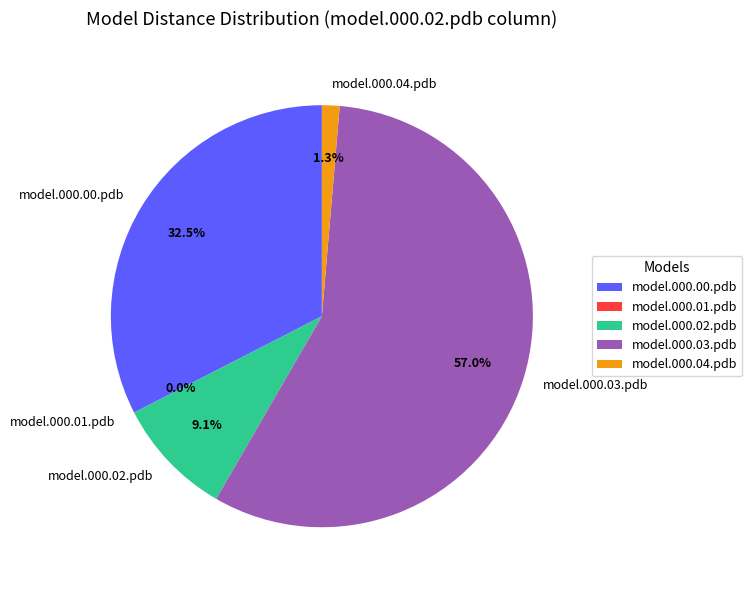

Which slice is the largest?

model.000.03.pdb